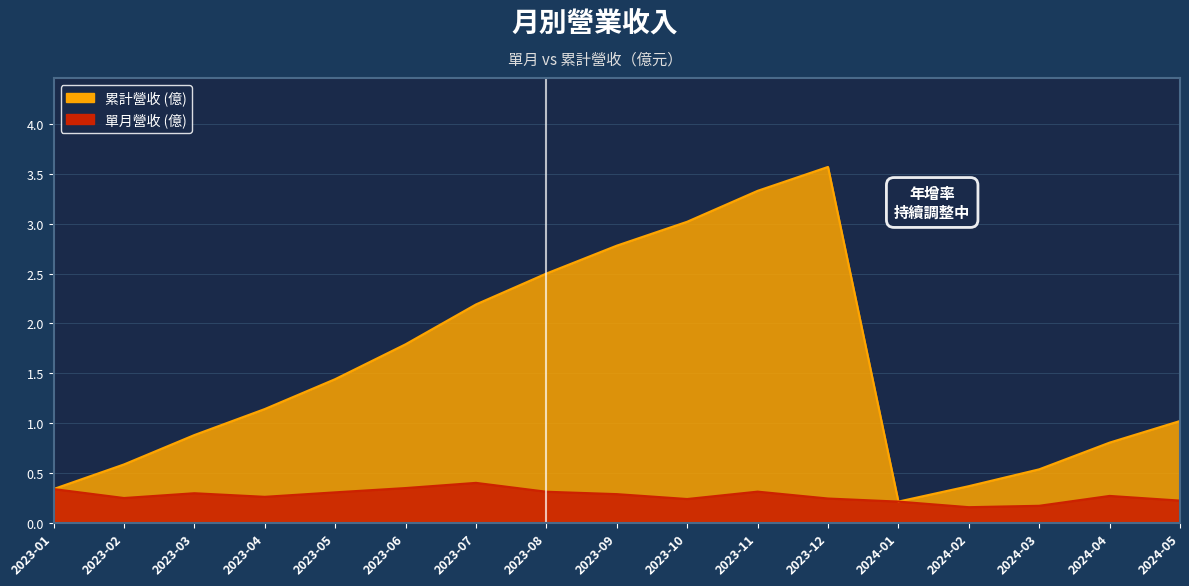

Is it true that 累計營收 (億) equals 0.2 at 2024-02?

False